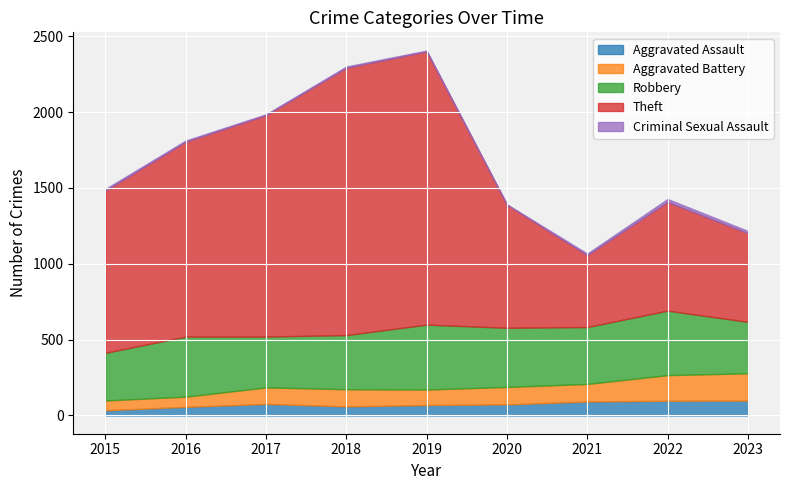

Between 2022 and 2017, which is larger?

2022